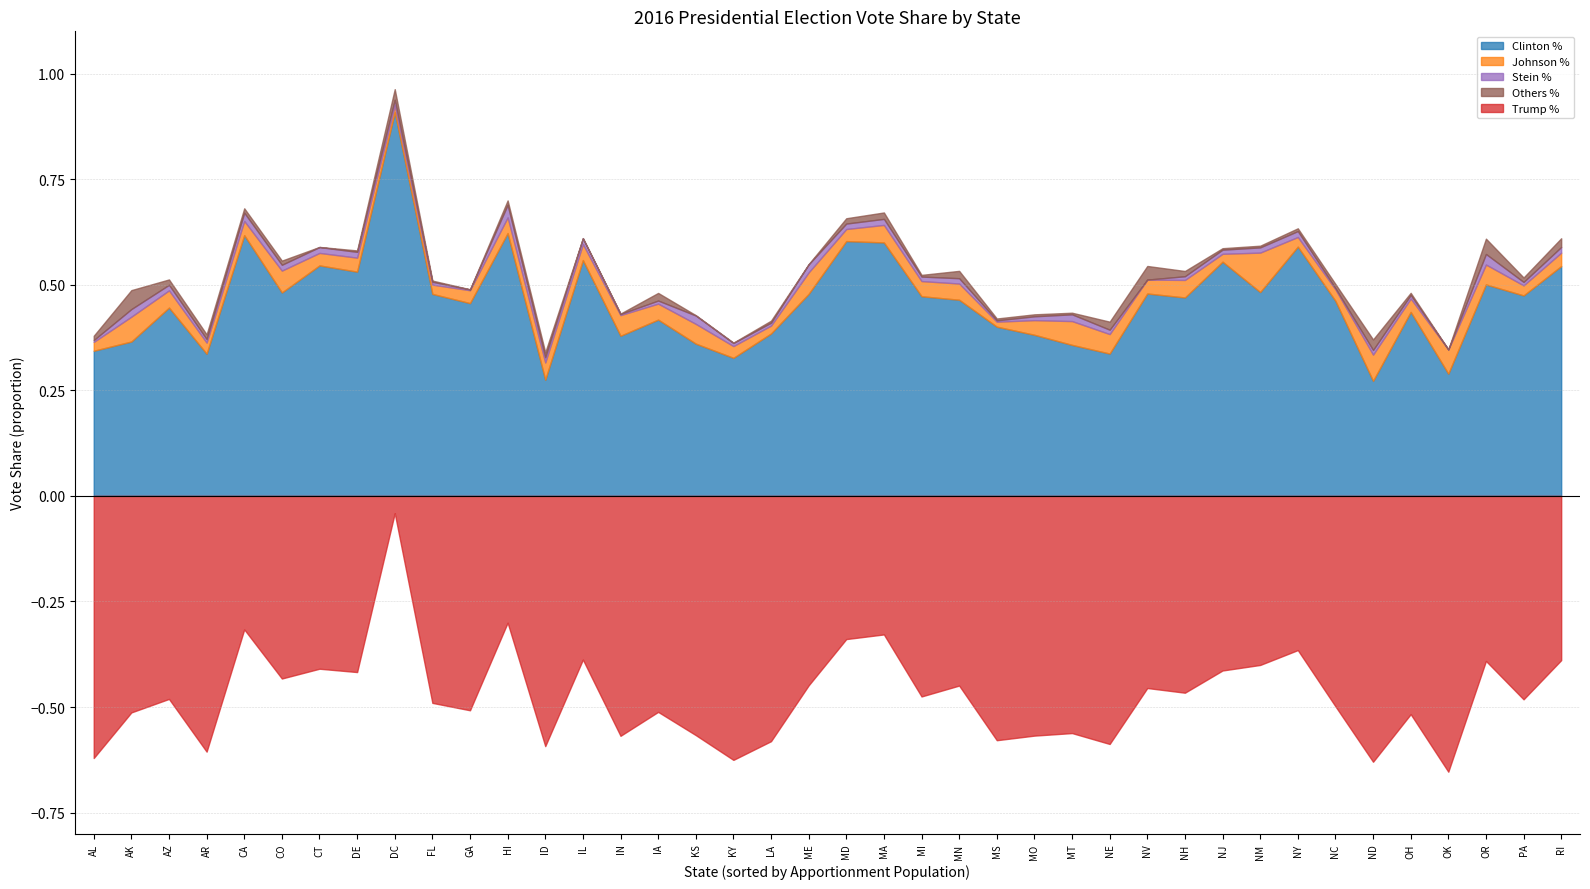

At which category does Others % reach its first local peak?

AK